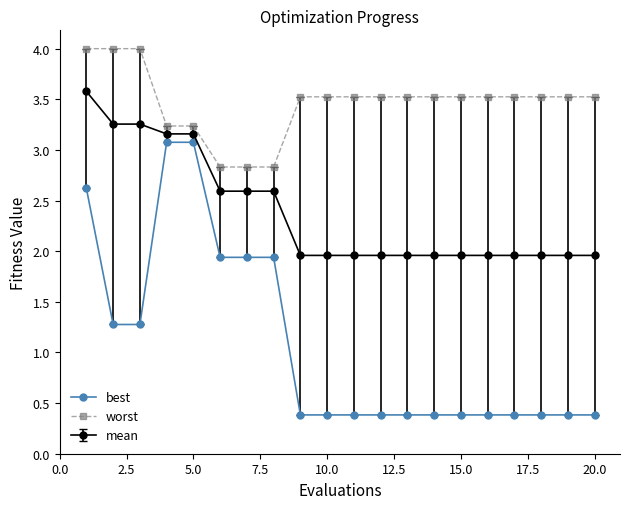

True or false: best and worst cross at least once.

False